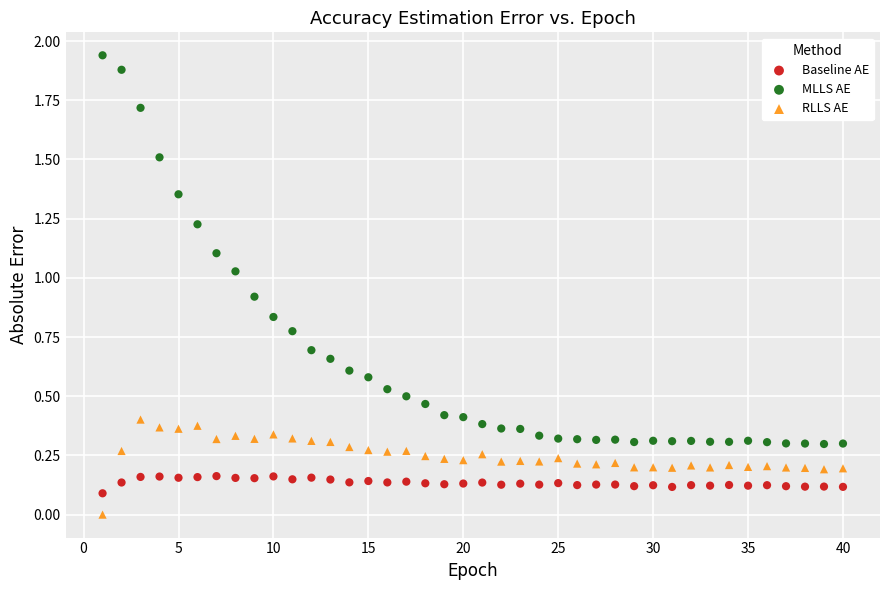

What is the X range (max minus min) for the scatter plot?

39.0